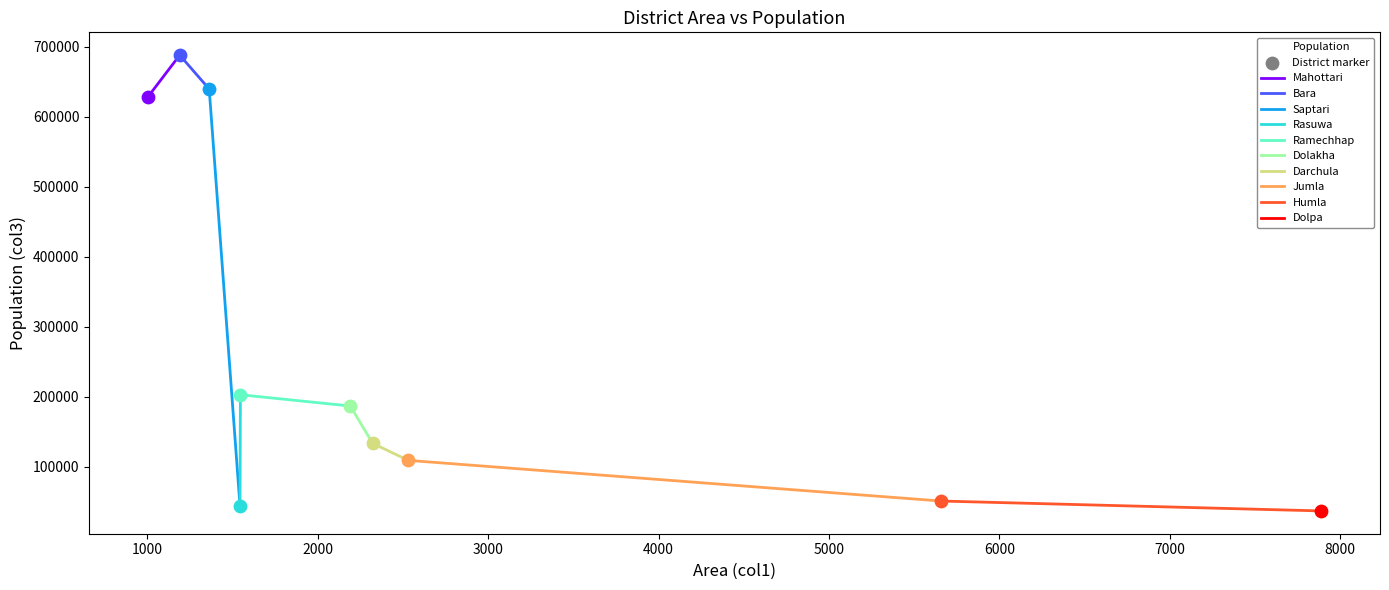

What is the minimum value shown in the chart?

36700